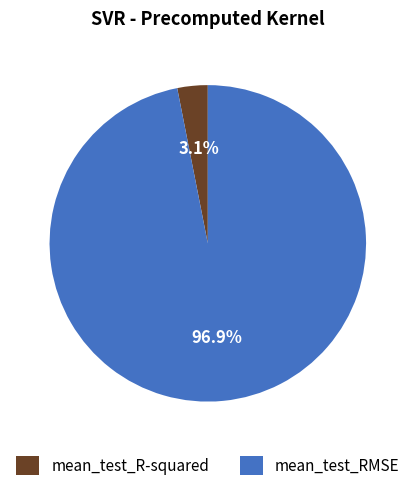

To the nearest percent, what is the combined percentage of mean_test_R-squared and mean_test_RMSE?

100%